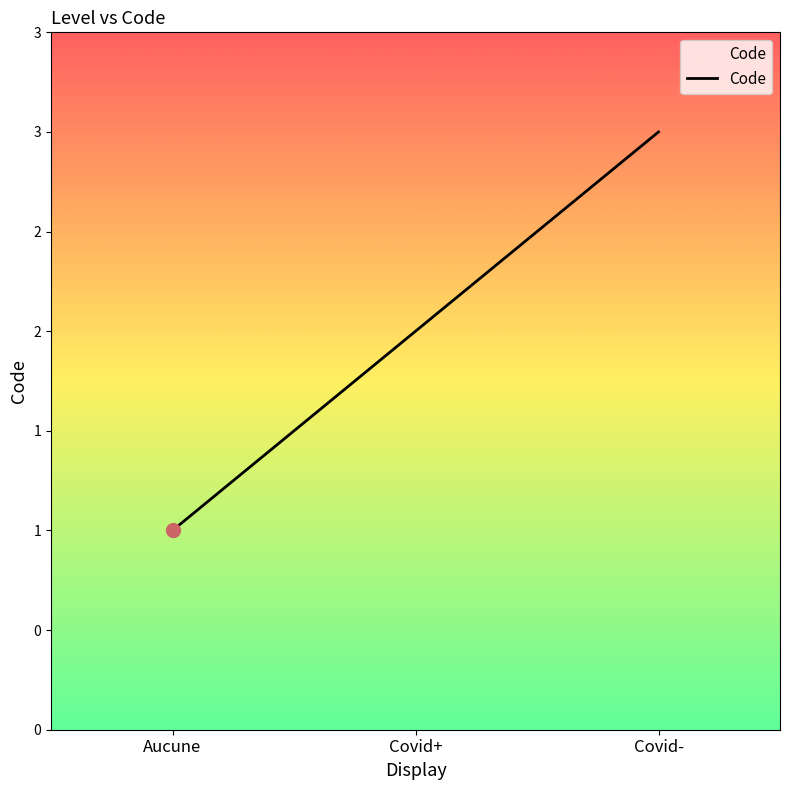

Between Covid+ and Aucune, which is larger?

Covid+